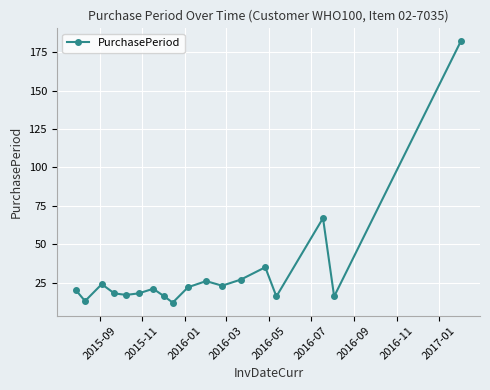

How many data points are less than 21?

9